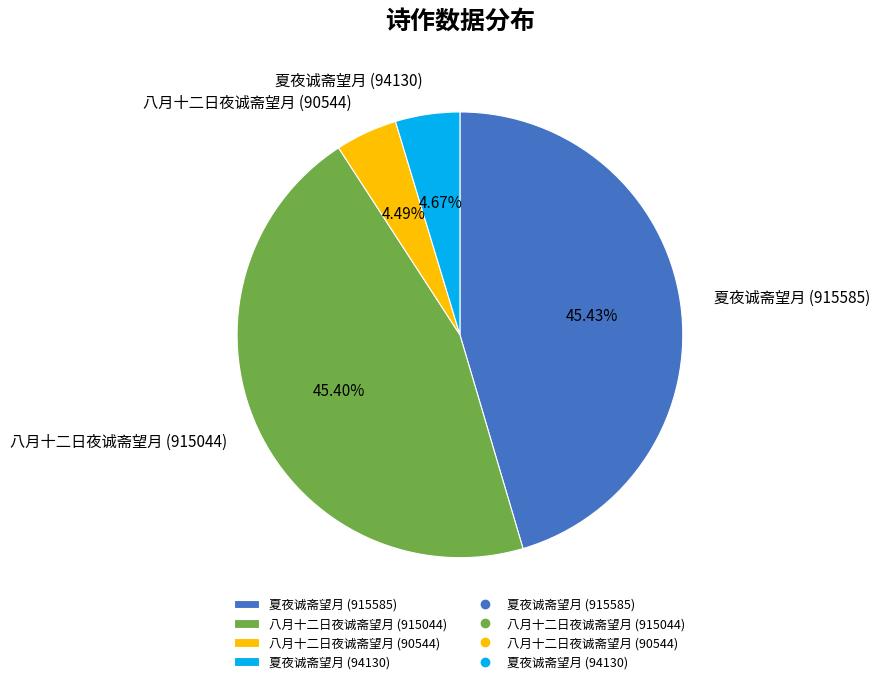

How many segments does this pie chart have?

4